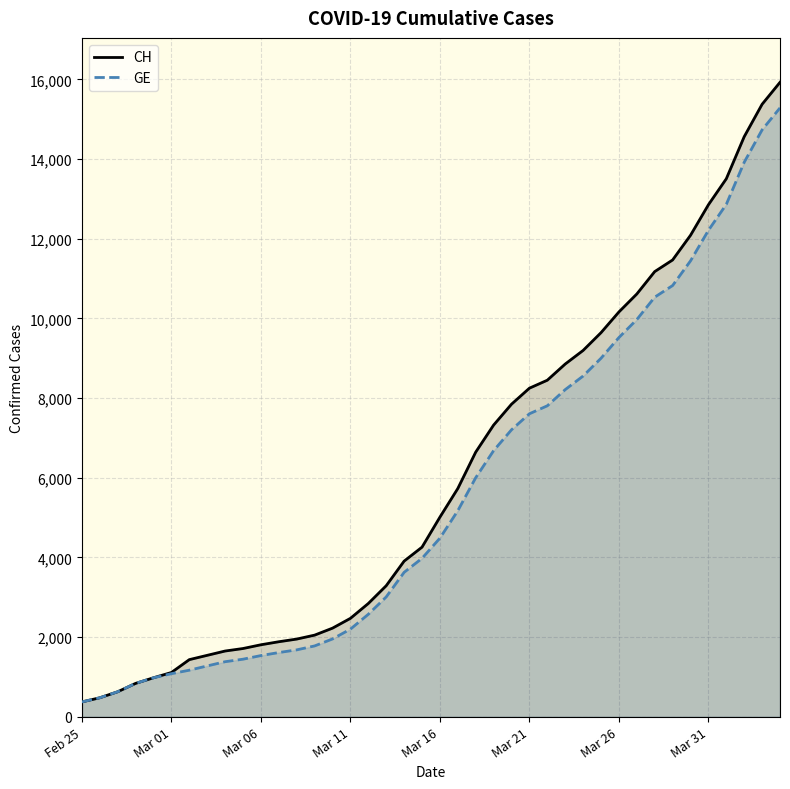

Which series has the widest spread of values?

CH